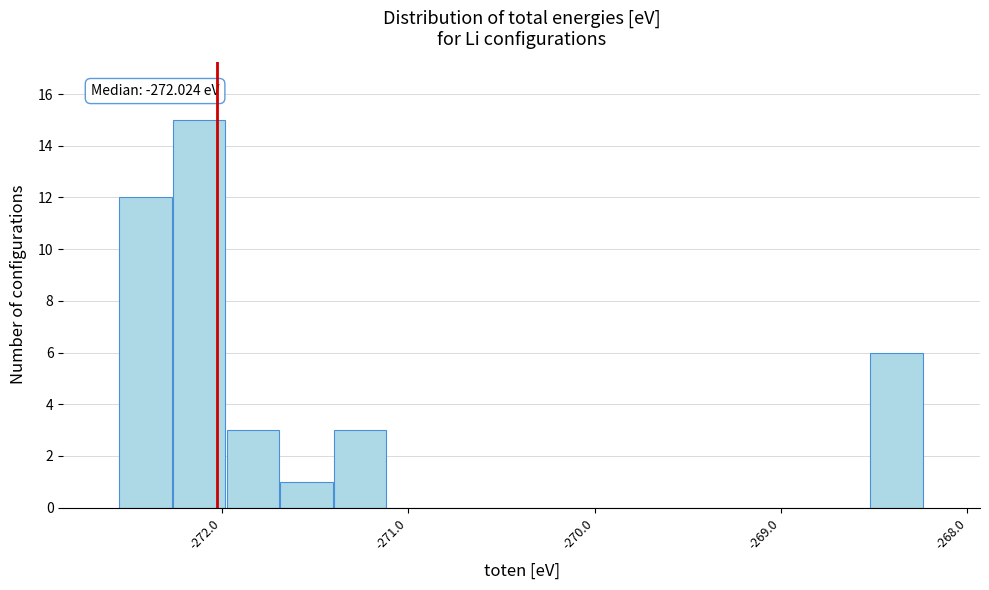

Around what value on the x-axis is the tallest bar? Give the approximate position of its centre, as read against the axis.

-272.1